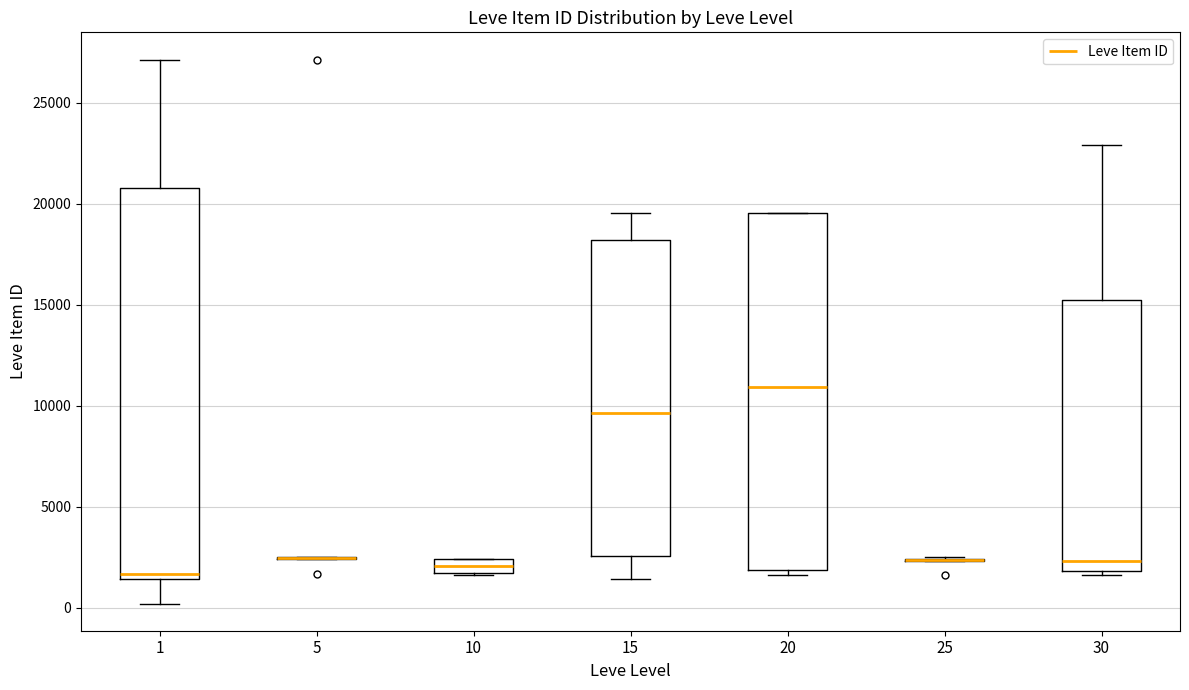

Comparing the boxes themselves (not the whiskers), which one is the tallest?

1